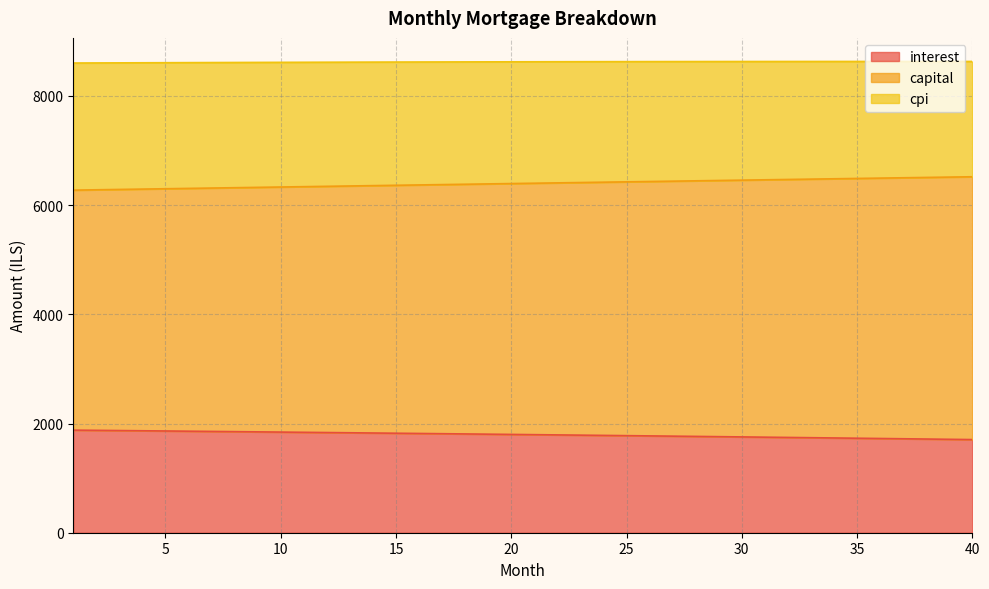

What is the value of the interest point at the 38th from the left?

1716.2